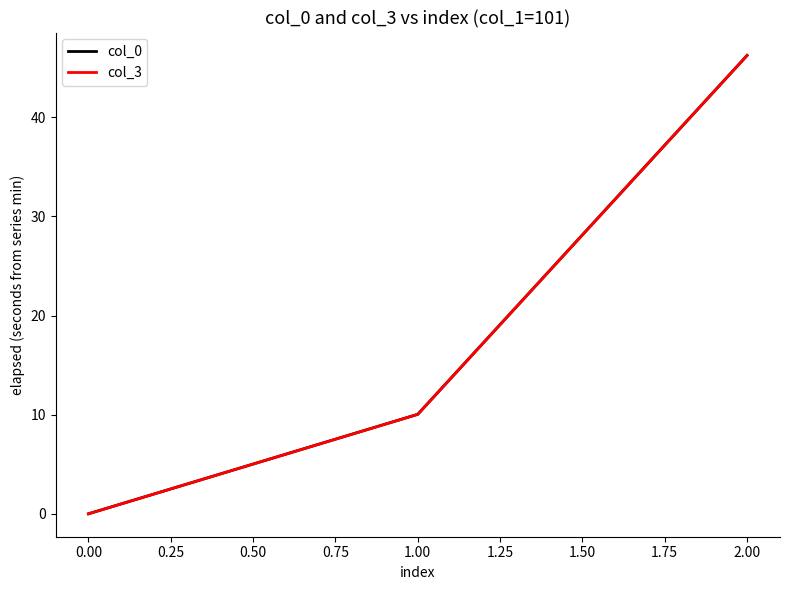

At which category is the sum across all series the highest?

2.00